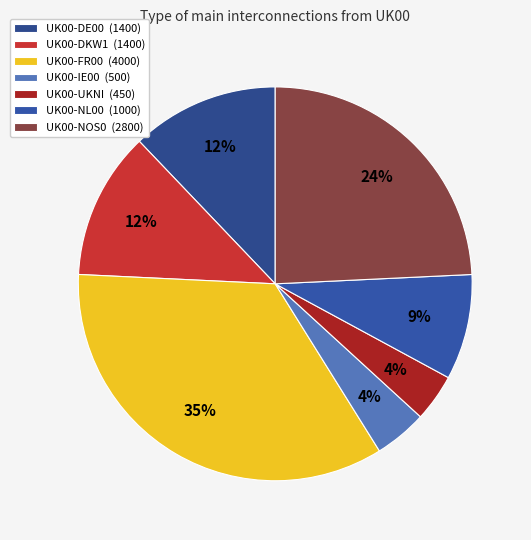

Count the number of slices in the pie.

7